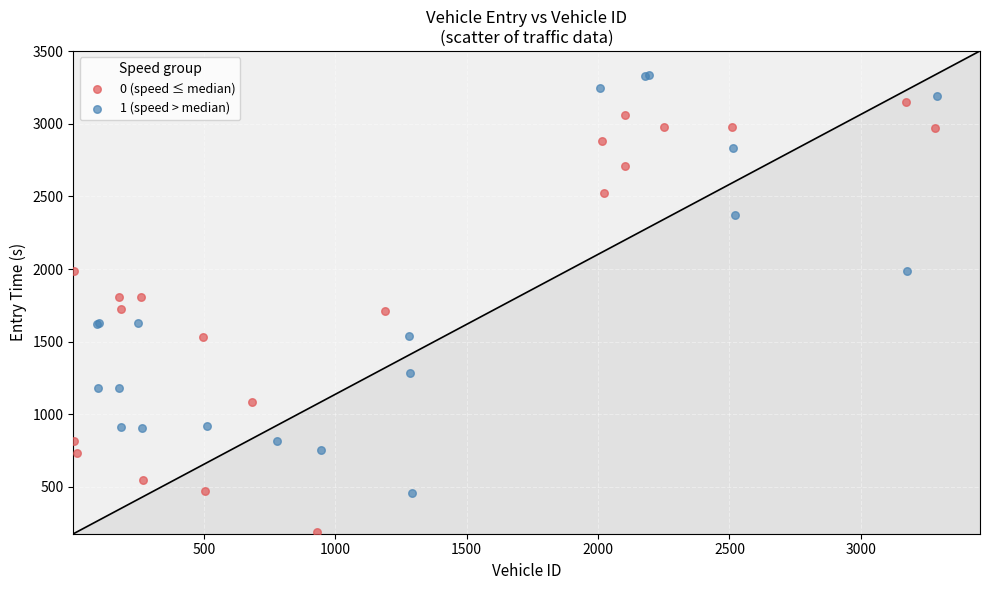

Which series has the widest spread of Y values?

0 (speed ≤ median)